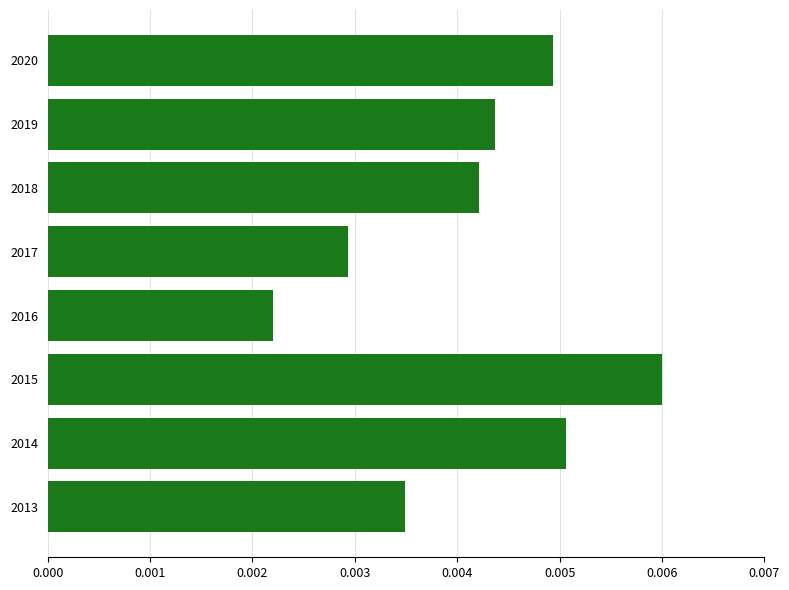

Which has a higher value, 2013 or 2014?

2014